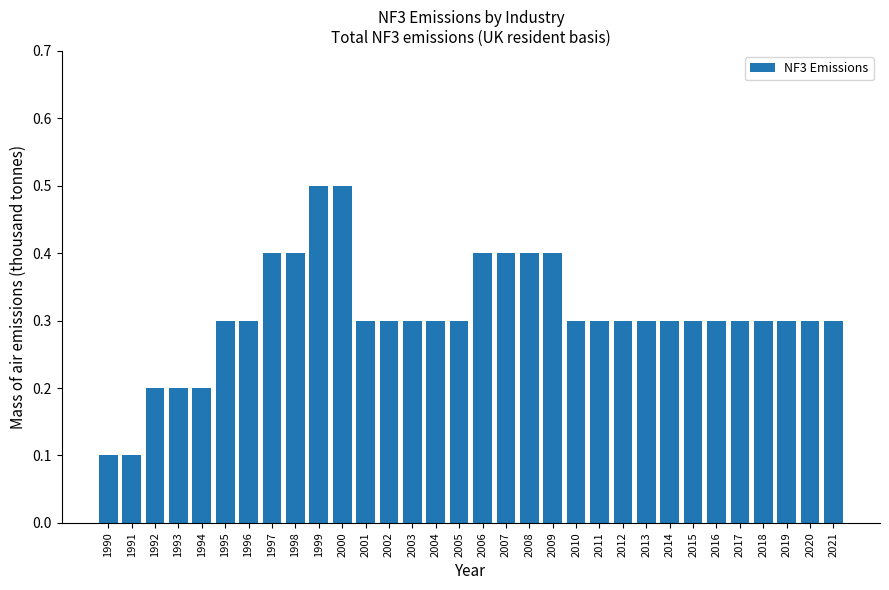

What is the maximum value shown in the chart?

0.5